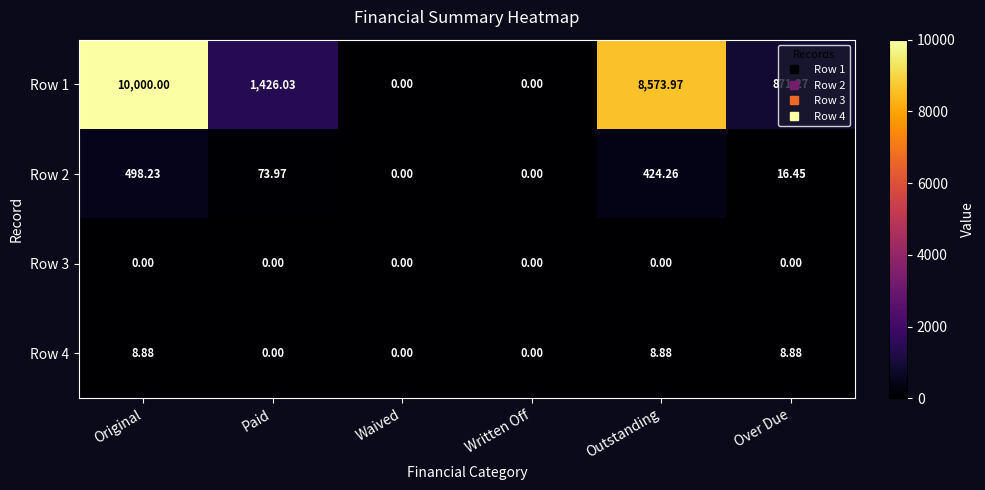

Is the value of Row 2 at Over Due greater than the value of Row 3 at Written Off?

Yes